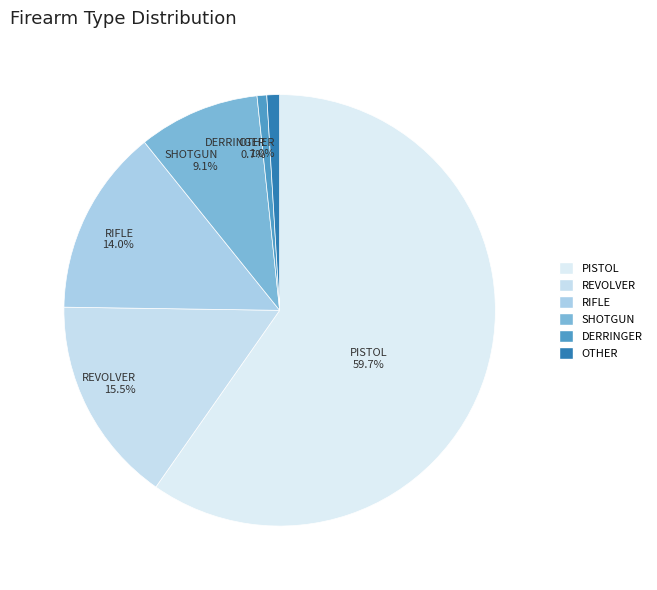

What percentage do REVOLVER 15.5% and PISTOL 59.7% together represent?

75.2%